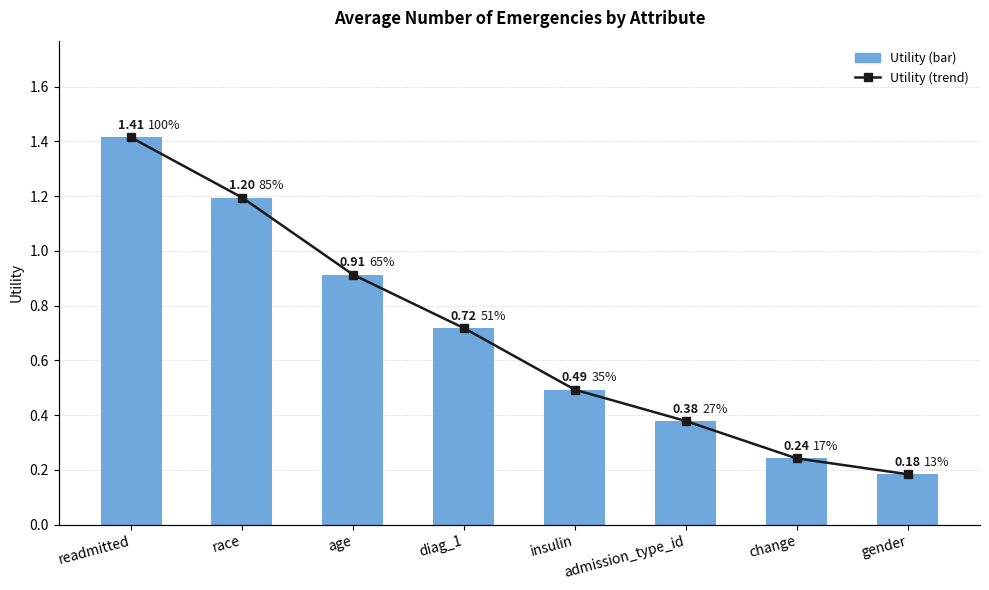

Between race and gender, which is larger?

race